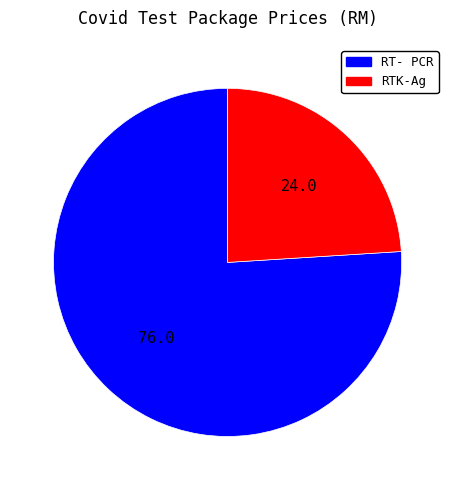

Is there any slice that represents more than half of the pie?

Yes